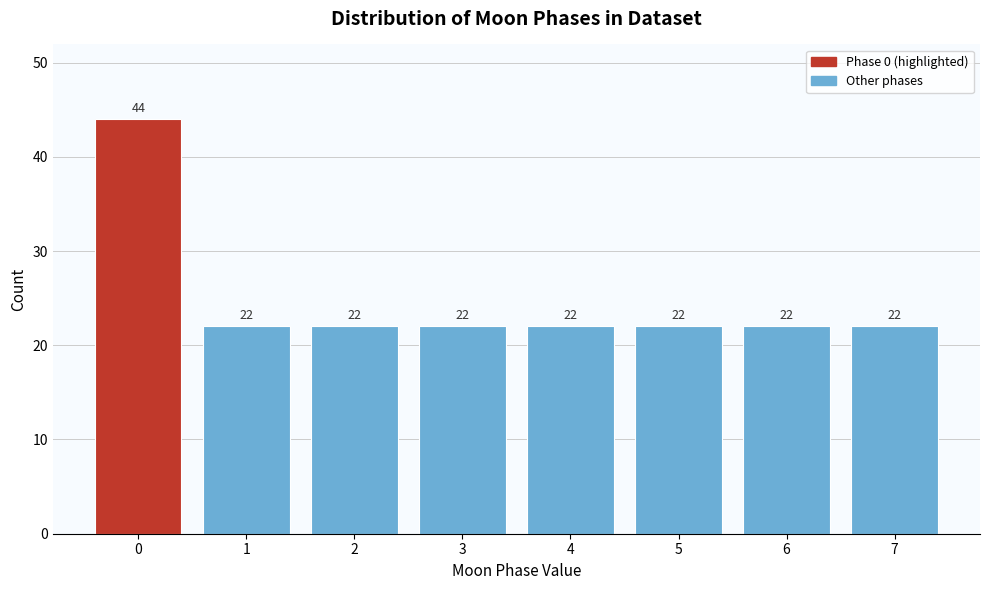

Reading left to right, what are all the values shown in this chart?

0=44	1=22	2=22	3=22	4=22	5=22	6=22	7=22